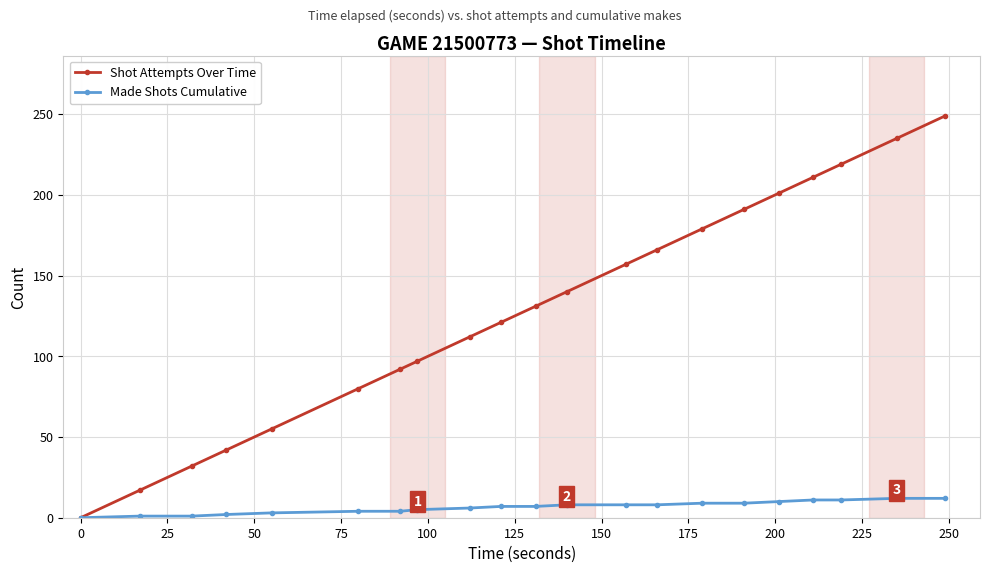

Rank the series by their average value, from highest to lowest.

Shot Attempts Over Time, Made Shots Cumulative